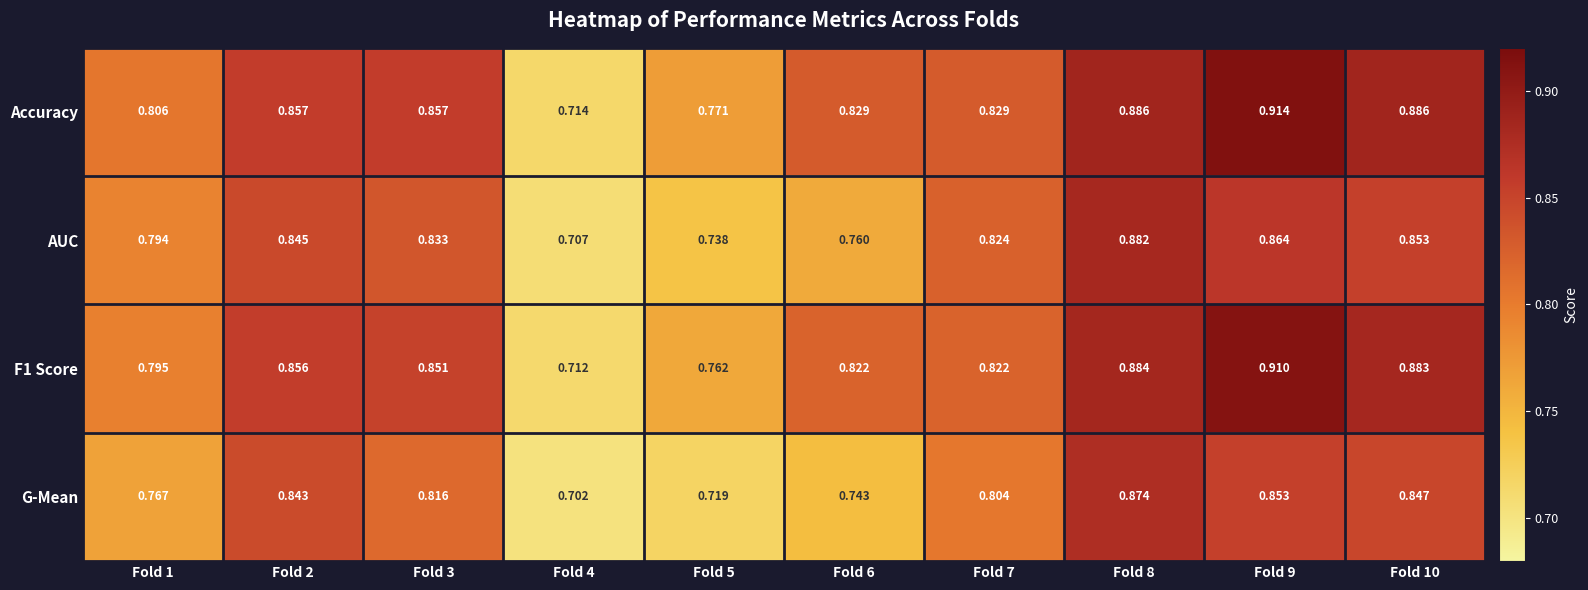

Which series has the largest range (max minus min)?

Accuracy